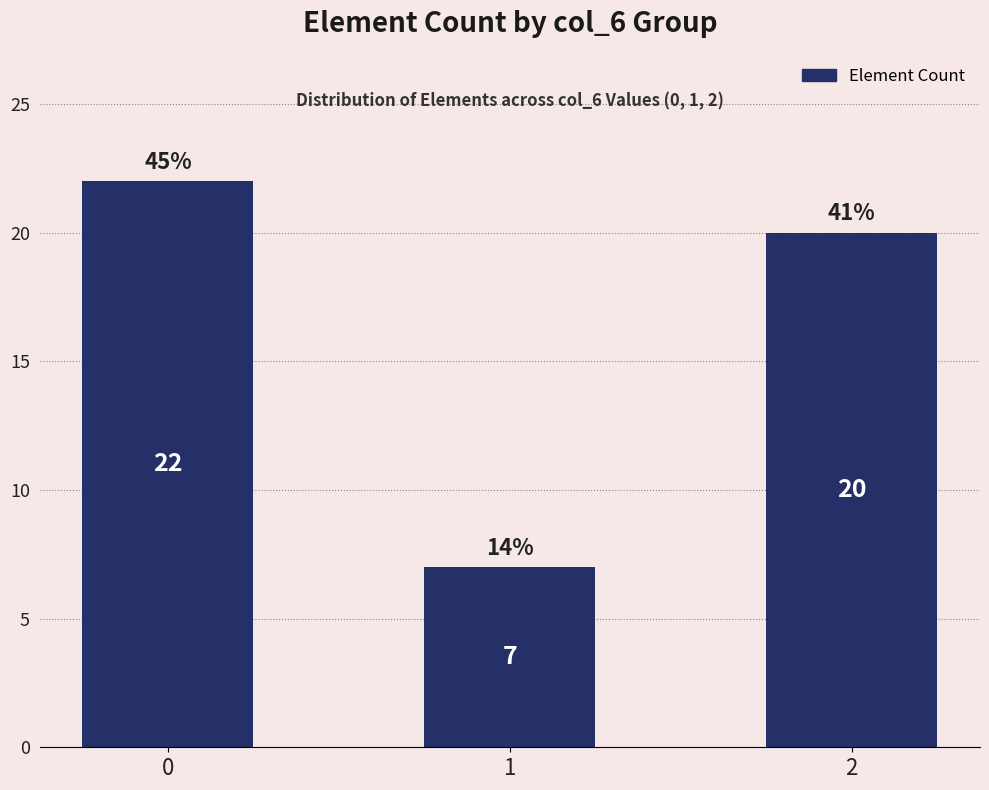

Where is the data nearest to the value 14?

2